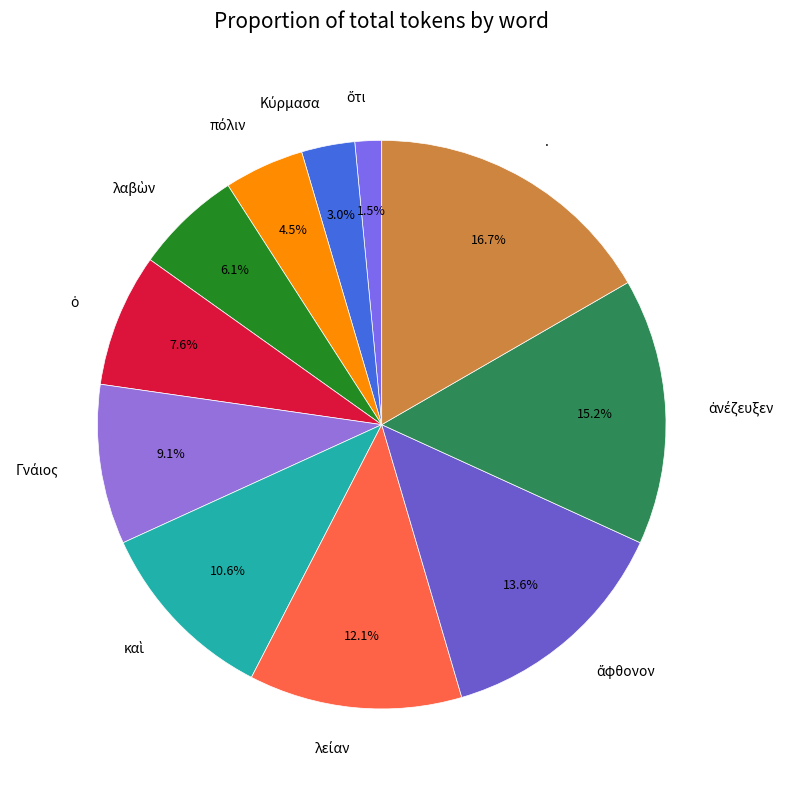

Does any single category account for the majority?

No